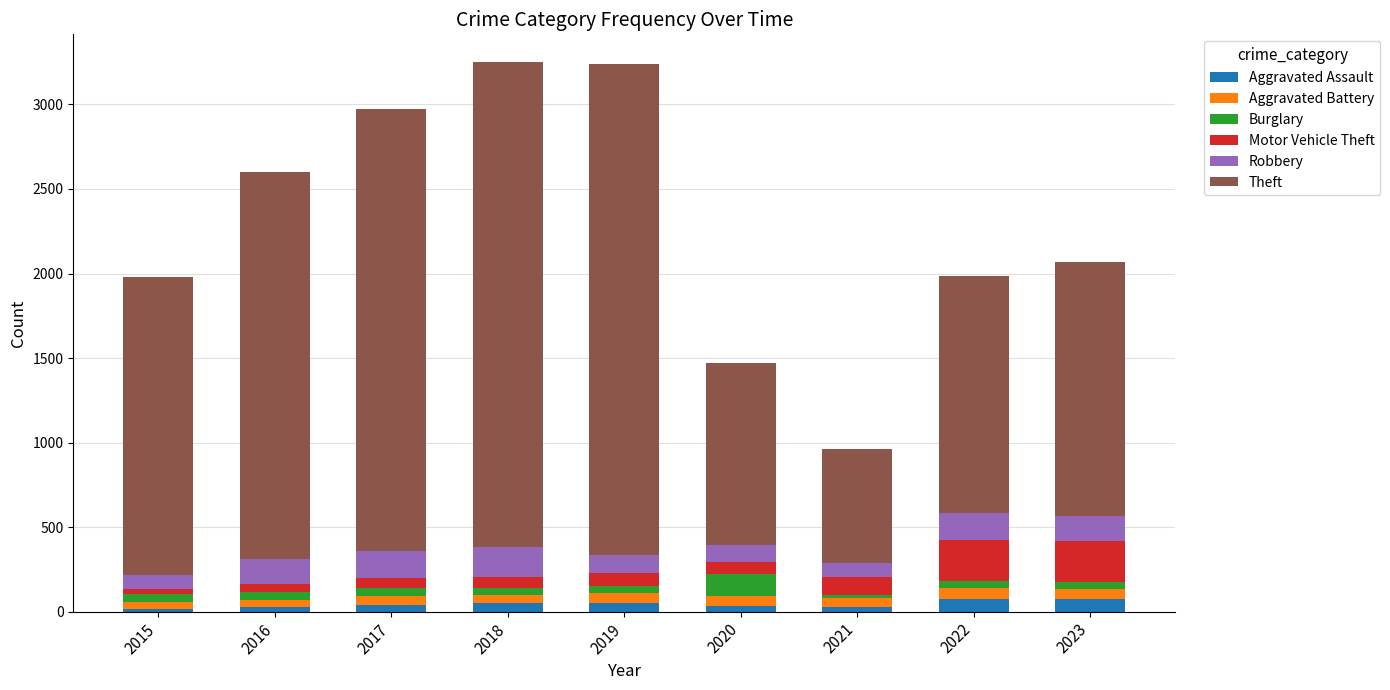

What is the highest value of the Aggravated Assault series?

76